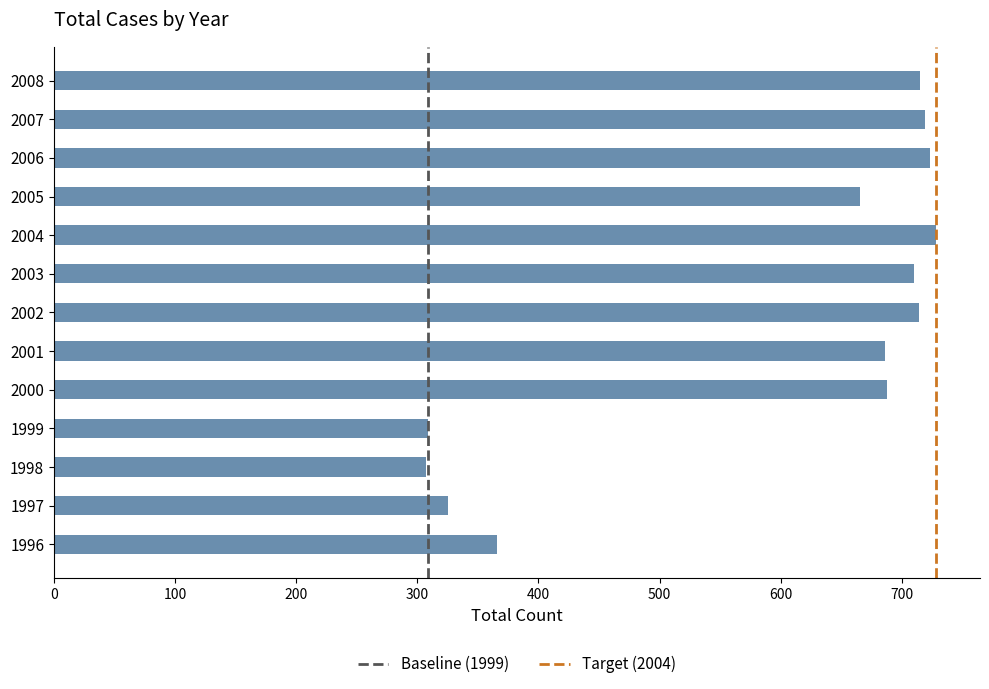

The value at 2003 is 710. True or false?

True